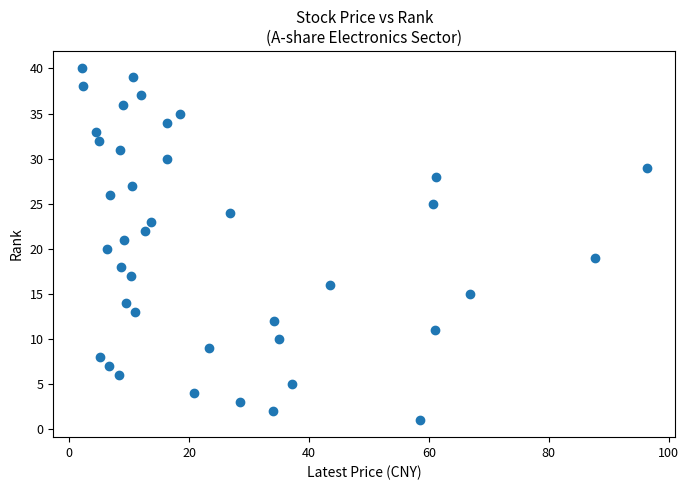

What is the range of Y values (max minus min)?

39